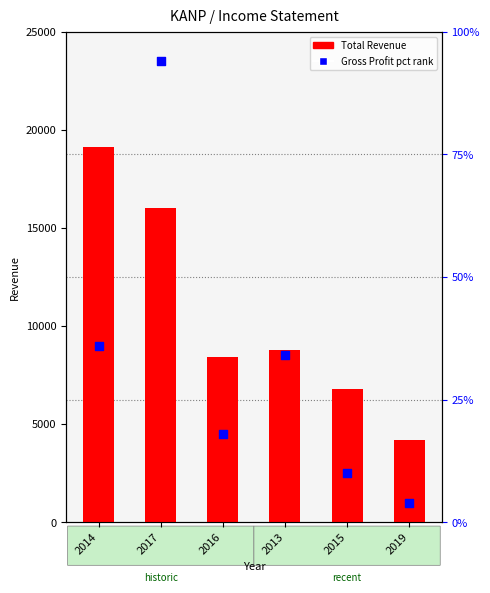

Which series reaches the minimum Y coordinate?

Gross Profit (pct rank)